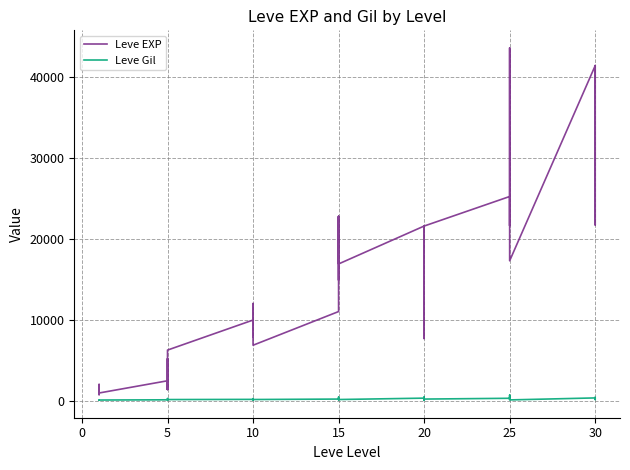

What is the minimum value for Leve Gil?

101